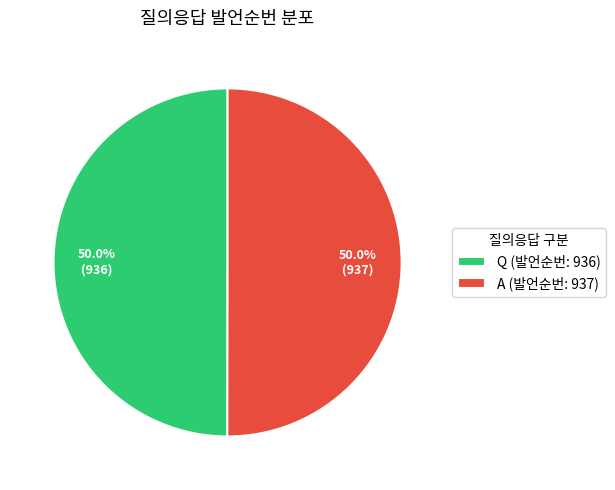

True or false: A accounts for 50% of the total.

True